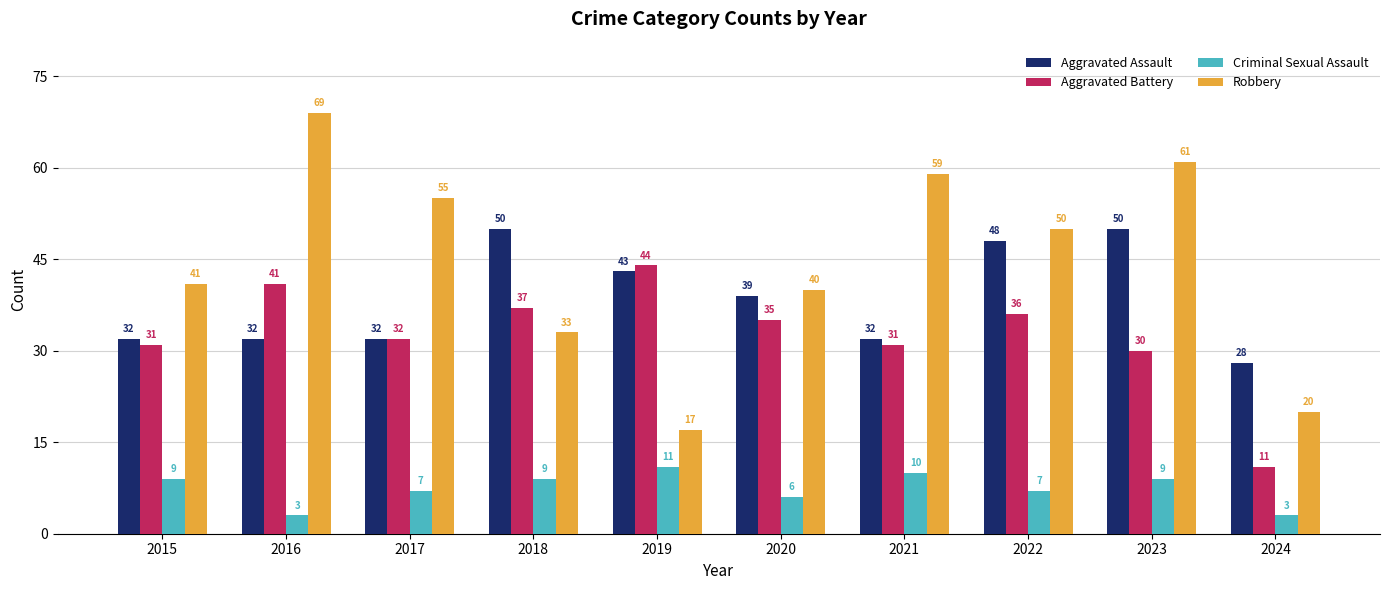

What is the spread (max minus min) of values at 2018?

41